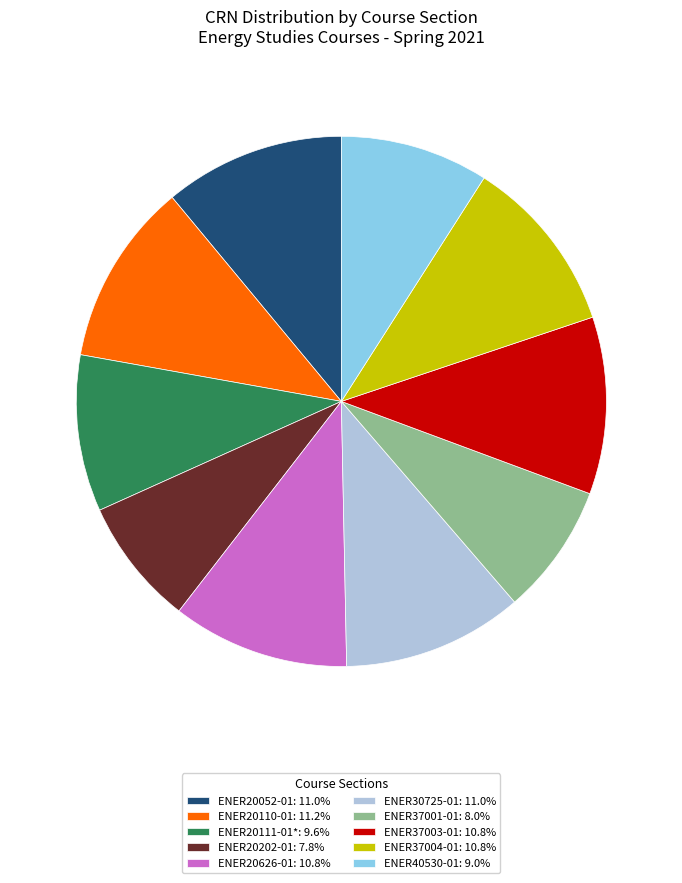

Combined, do ENER20110-01: 11.2% and ENER20626-01: 10.8% account for over 50%?

No